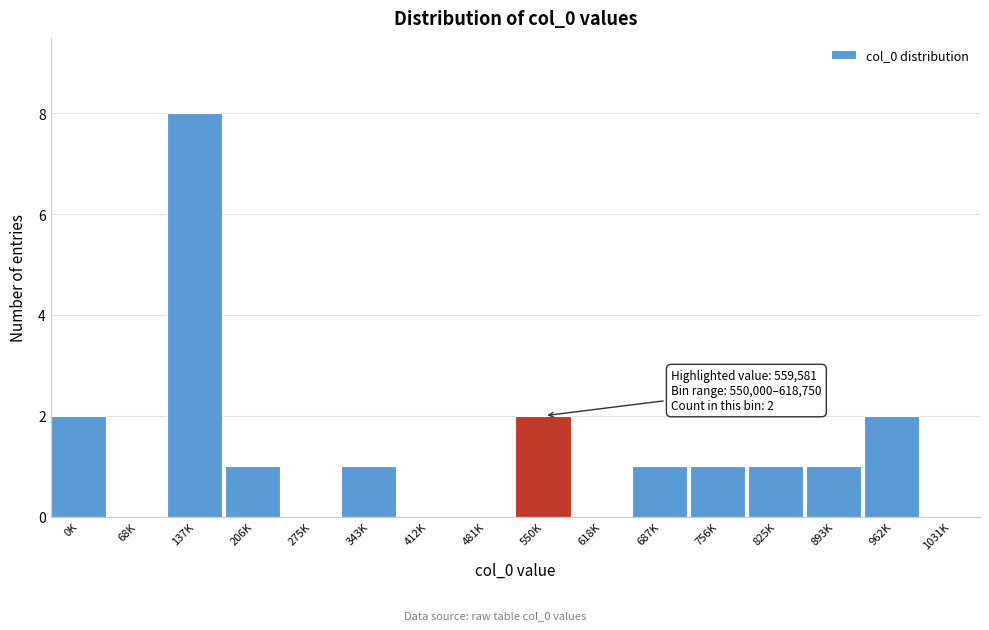

Reading left to right, list all the values displayed in this chart.

0K=2	68K=0	137K=8	206K=1	275K=0	343K=1	412K=0	481K=0	550K=2	618K=0	687K=1	756K=1	825K=1	893K=1	962K=2	1031K=0